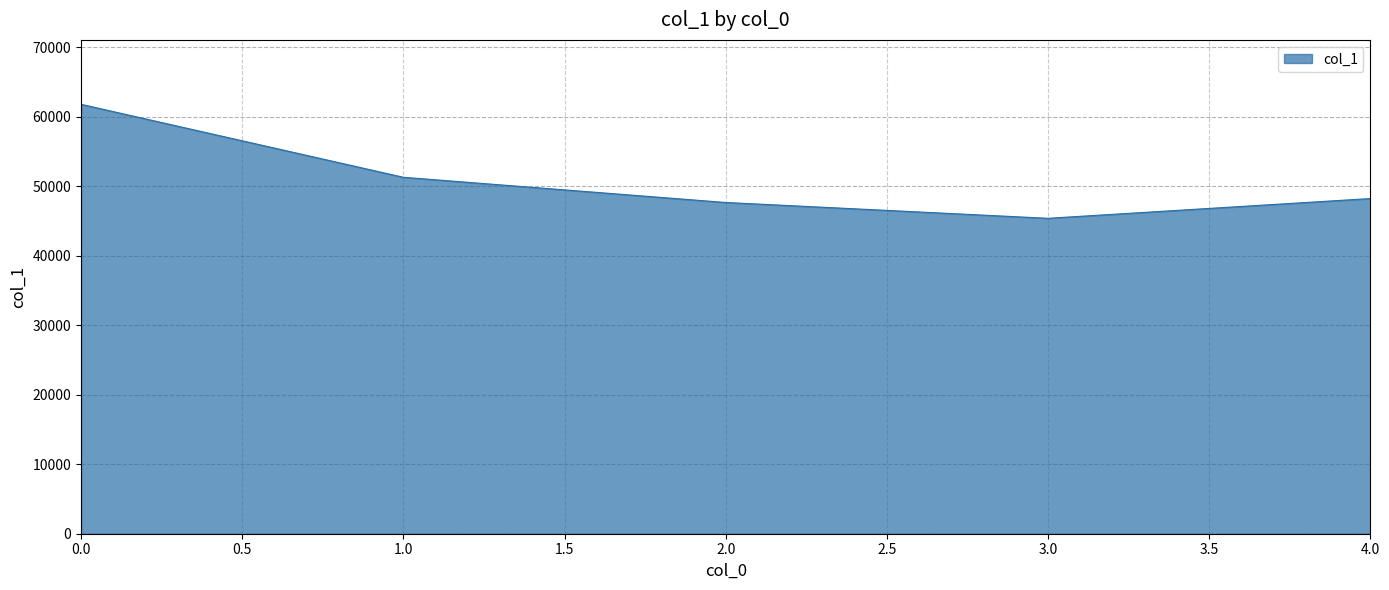

Between 3.0 and 4.0, which is larger?

4.0